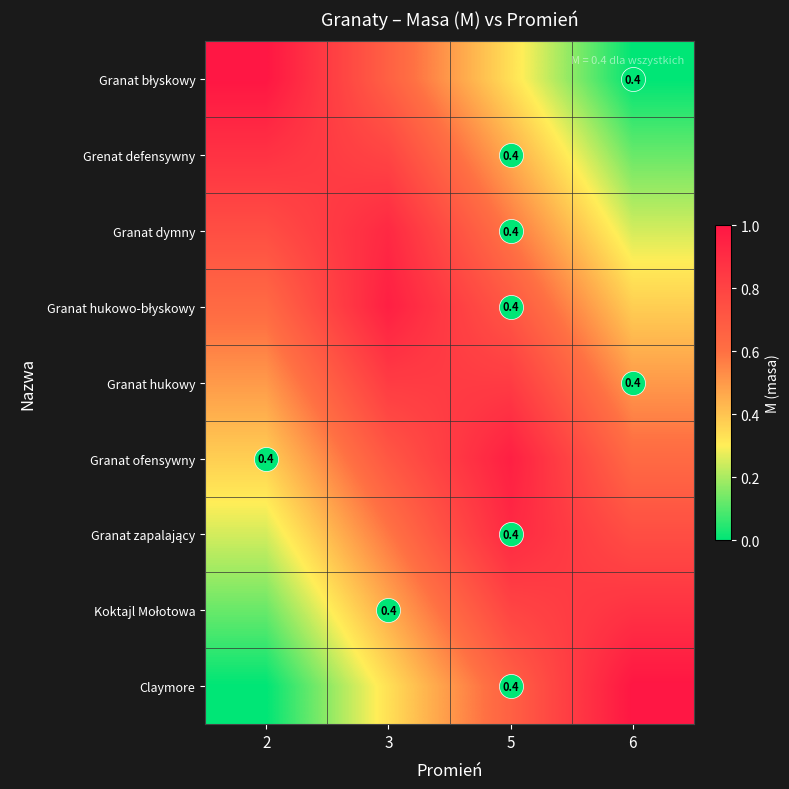

At which category does the chart reach its minimum across all series?

6